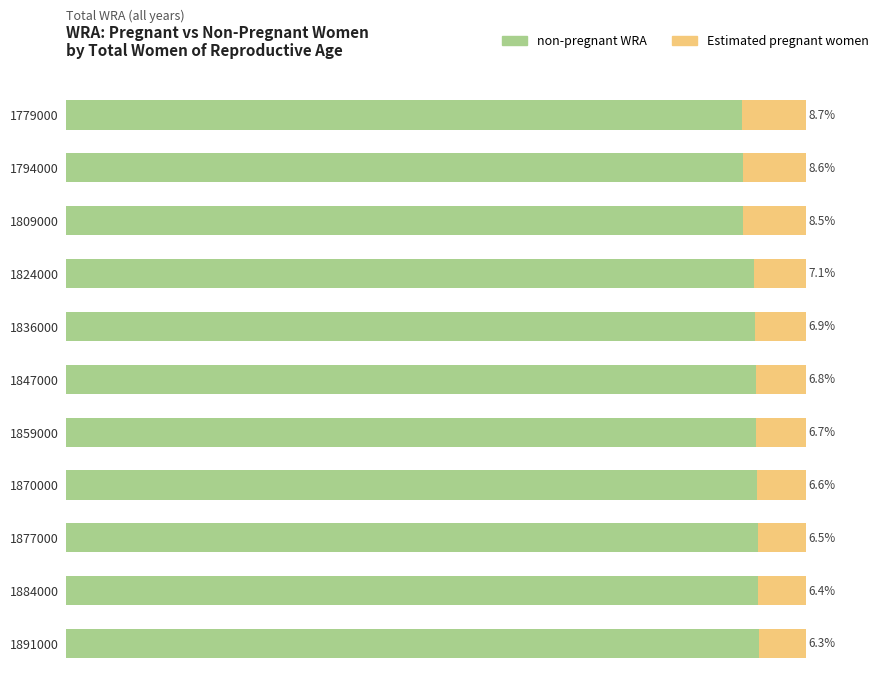

Rank the categories by non-pregnant WRA value from lowest to highest.

1779000, 1794000, 1809000, 1824000, 1836000, 1847000, 1859000, 1870000, 1877000, 1884000, 1891000